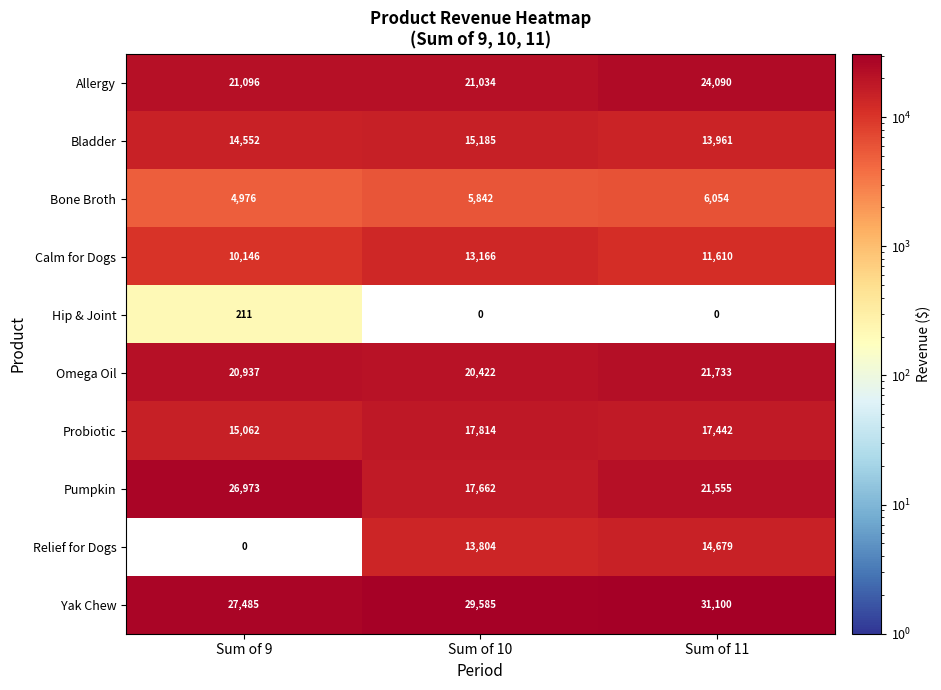

True or false: Calm for Dogs has a value of 13166 at Sum of 10.

True